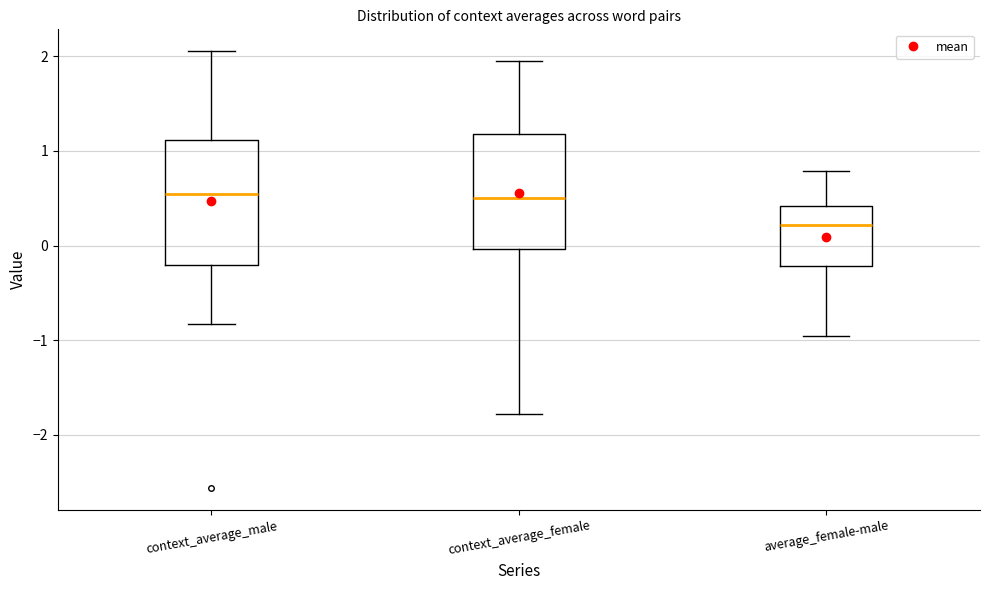

Comparing the boxes themselves (not the whiskers), which one is the tallest?

context_average_male